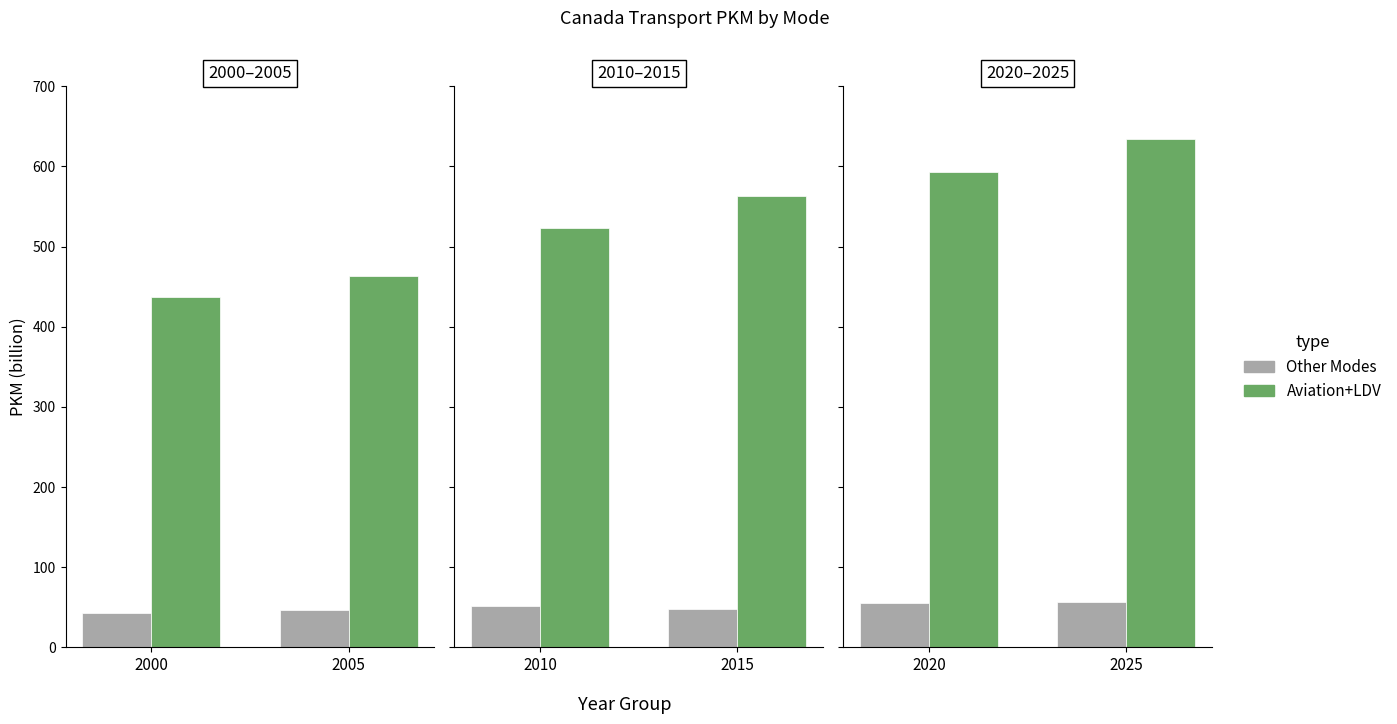

Rank the series by their maximum value, from lowest to highest.

Other Modes, Aviation+LDV